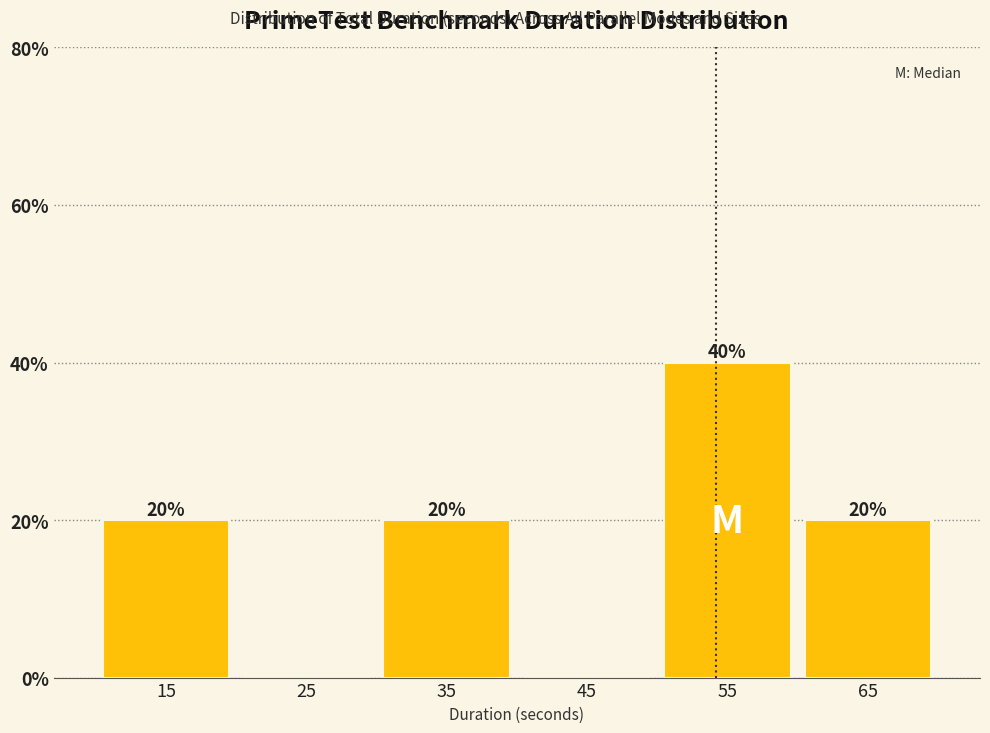

Which range on the x-axis has the tallest bar?

50 to 60